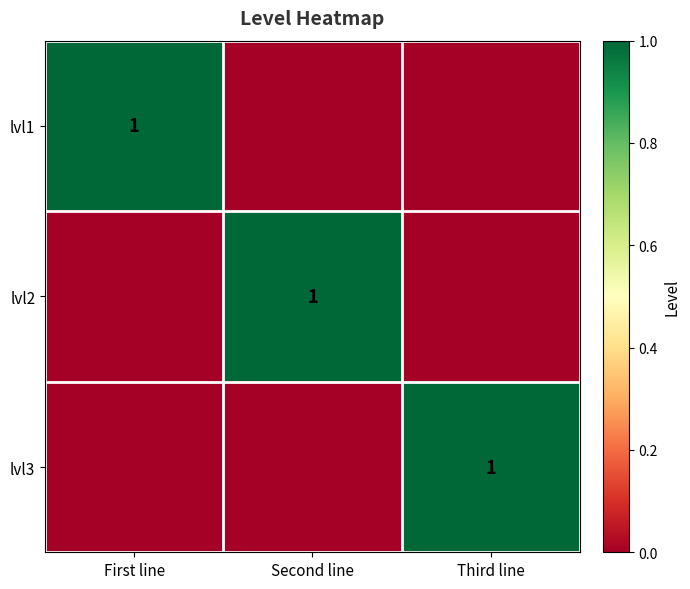

How many categories are shown in the chart?

3